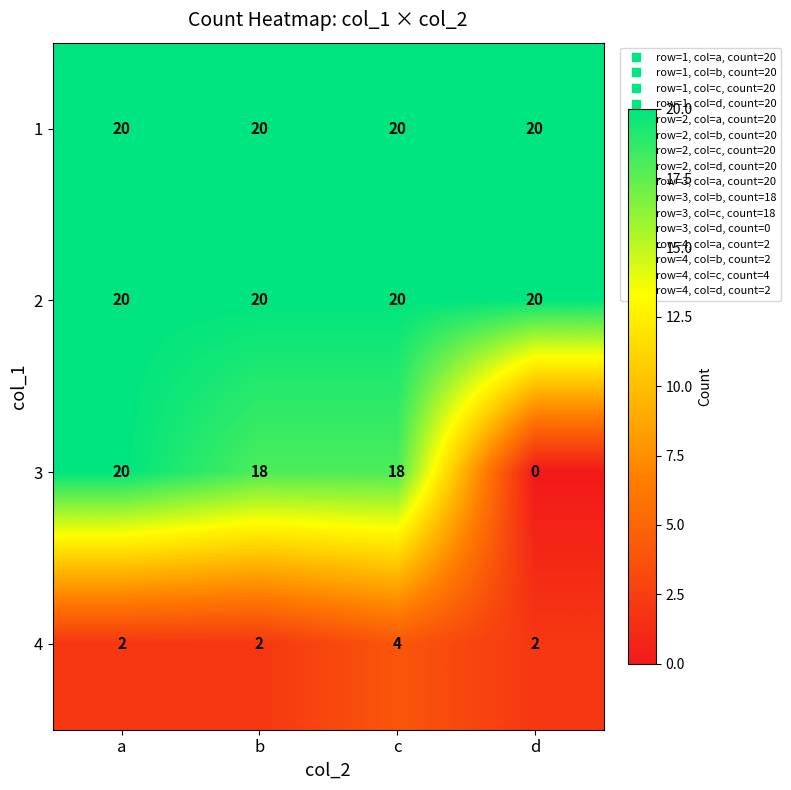

Reading left to right, list all the values displayed in this chart.

1: 20	20	20	20
2: 20	20	20	20
3: 20	18	18	0
4: 2	2	4	2